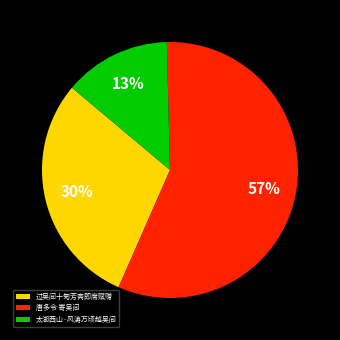

Which category has the biggest portion of the pie?

唐多令 寄吴间